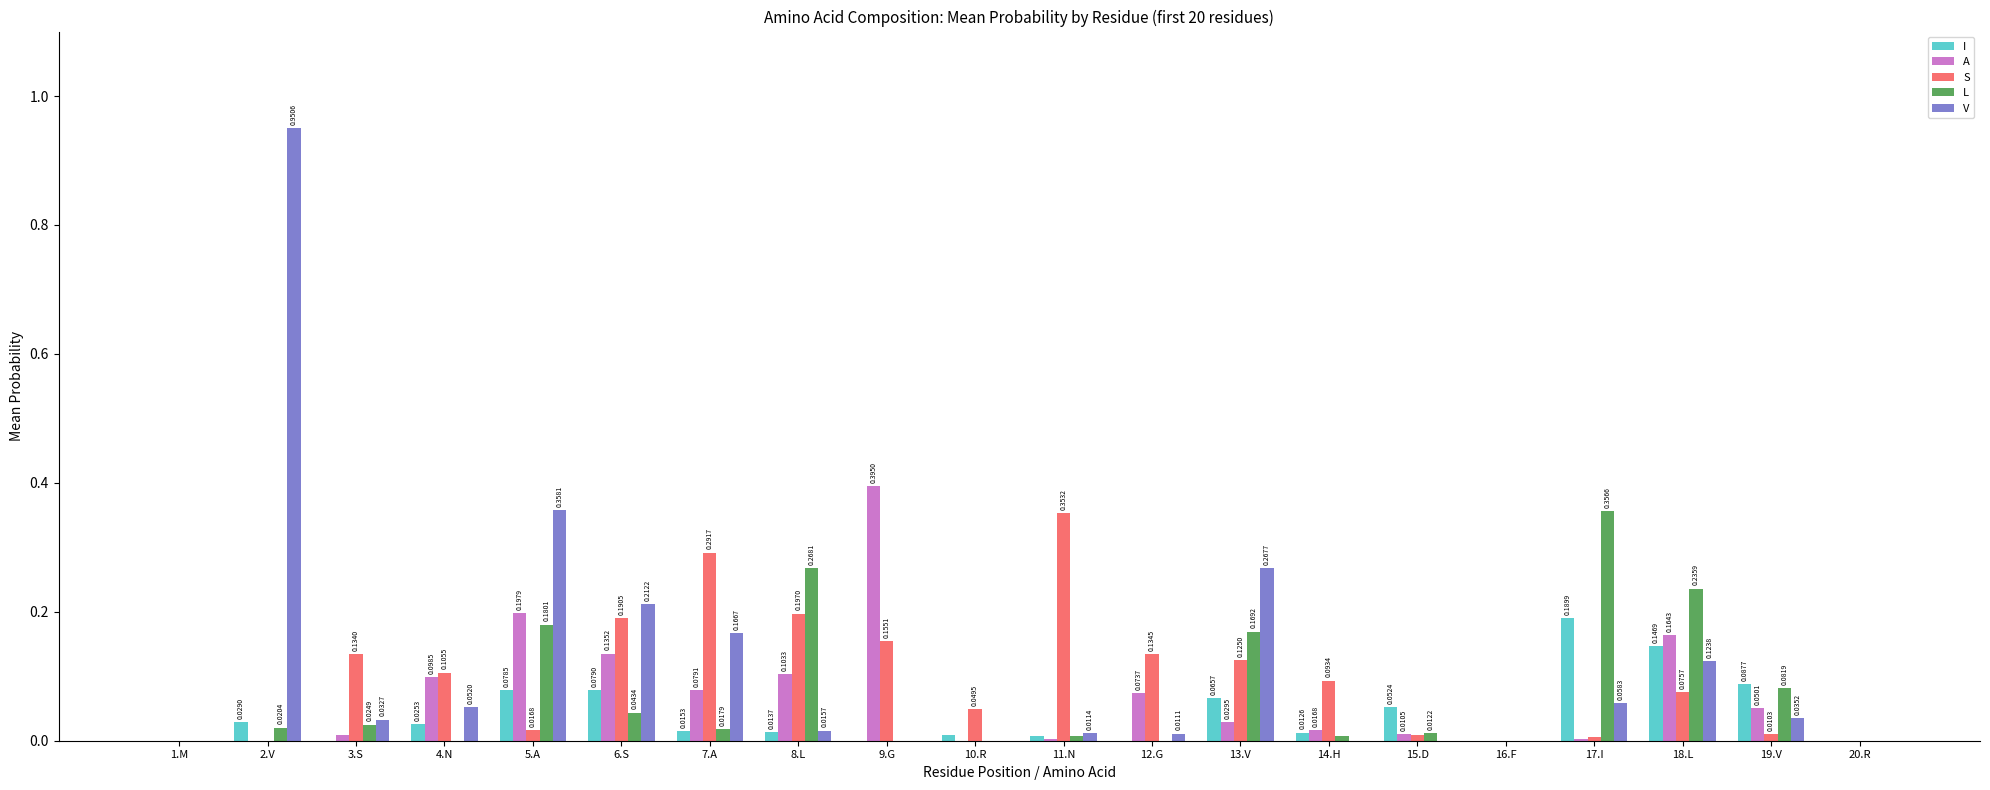

At which category is the sum across all series the highest?

2.V